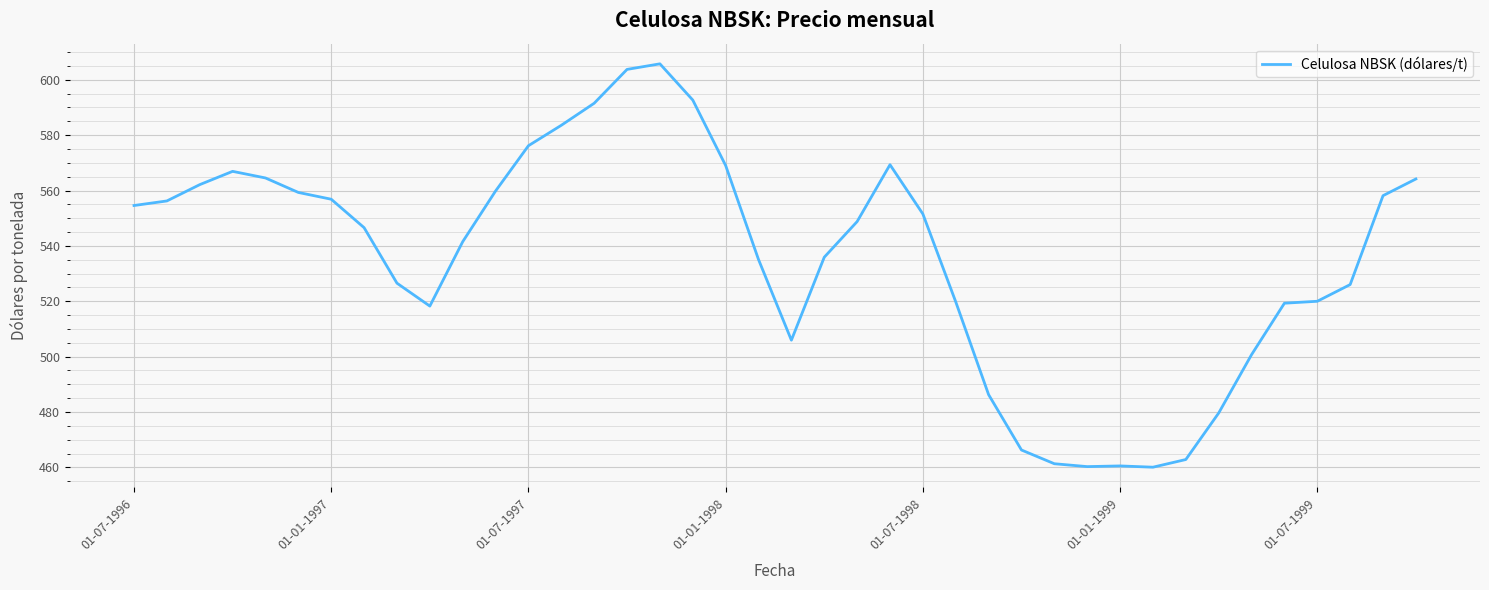

What is the difference between the maximum and minimum values?

145.7